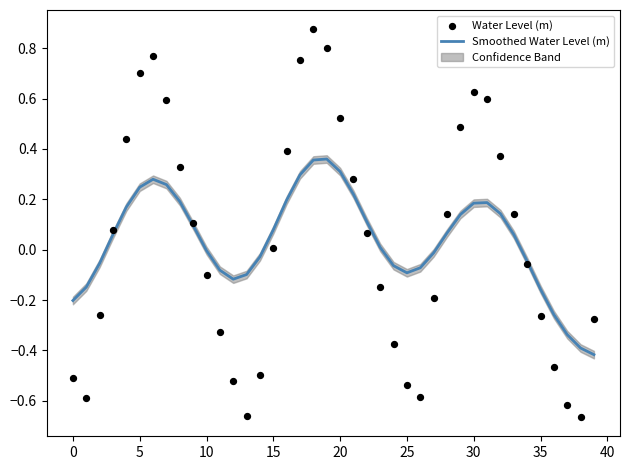

At how many categories does at least one series exceed 0?

22